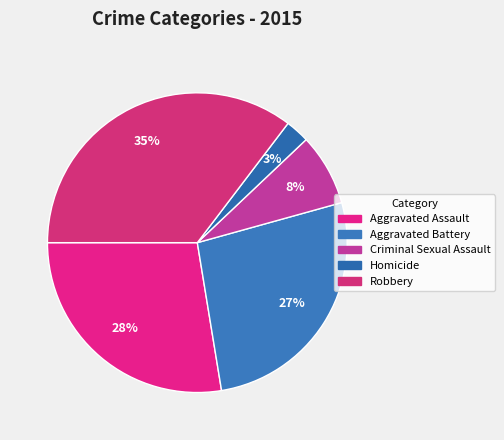

To the nearest percent, what percentage of the pie is Homicide?

3%